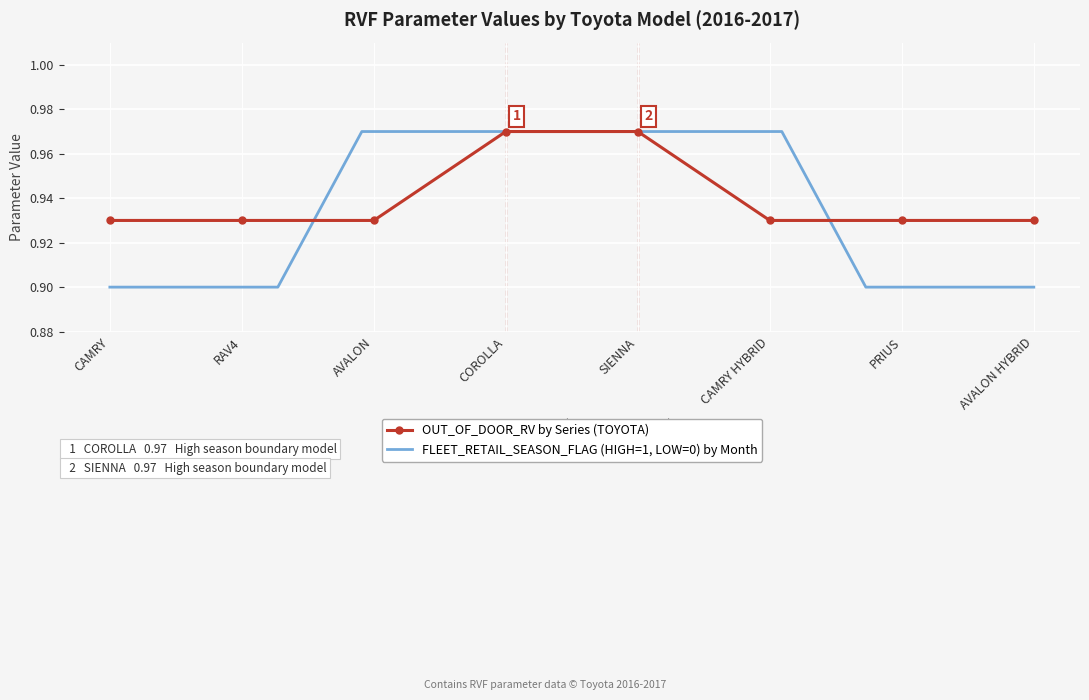

At which label is the value closest to 0?

CAMRY